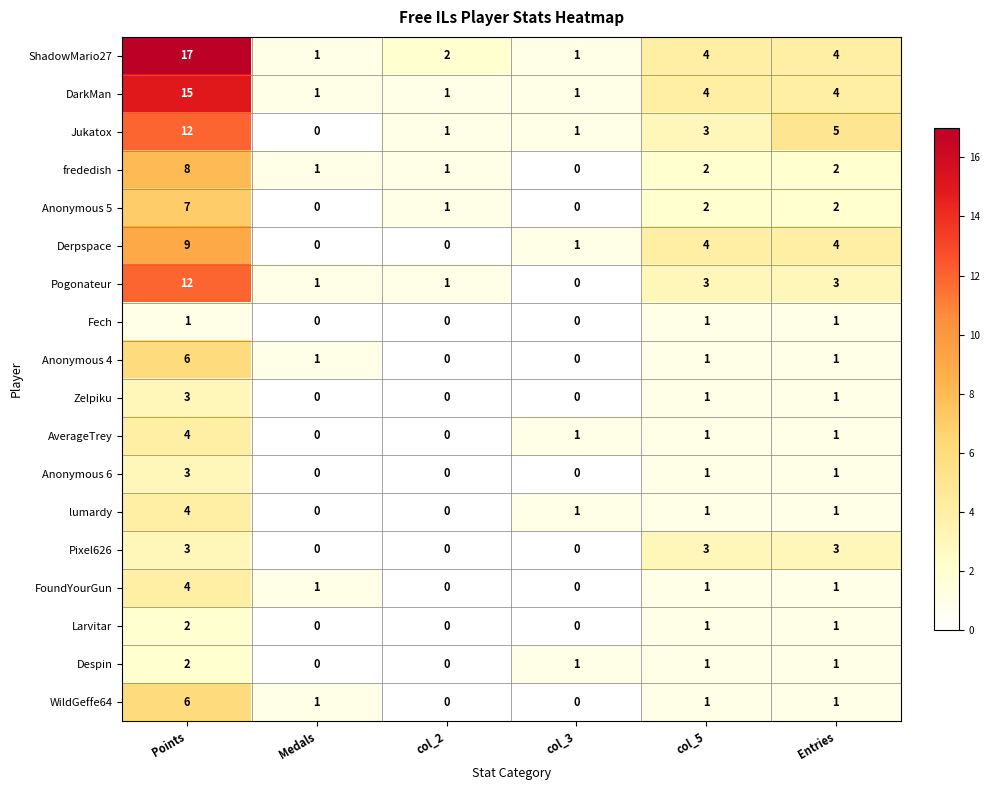

What is the average value of the Jukatox series?

4